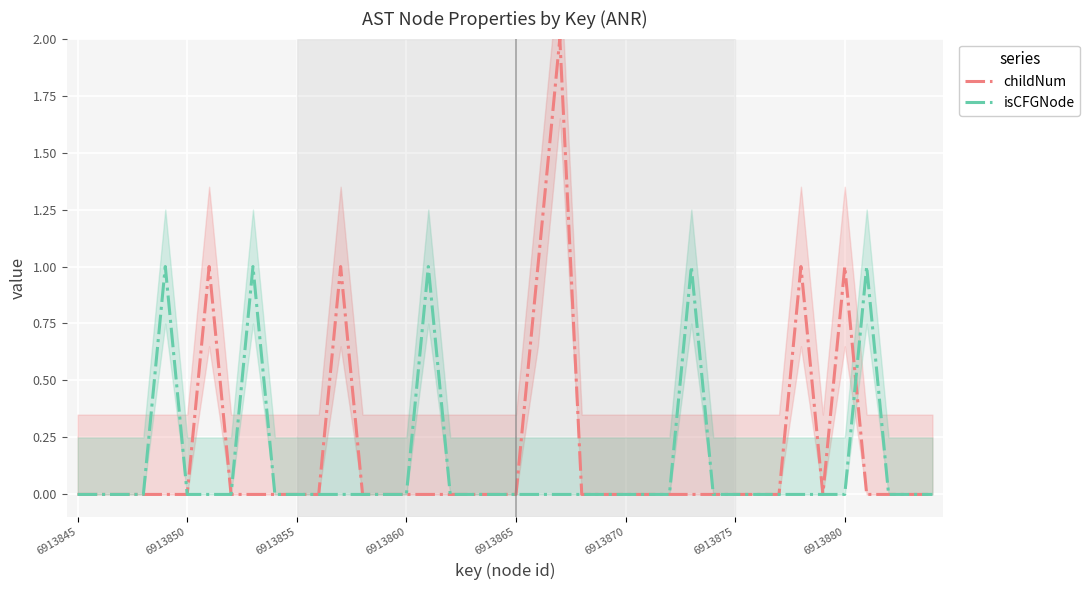

What is the difference between the maximum and minimum values in the childNum series?

2